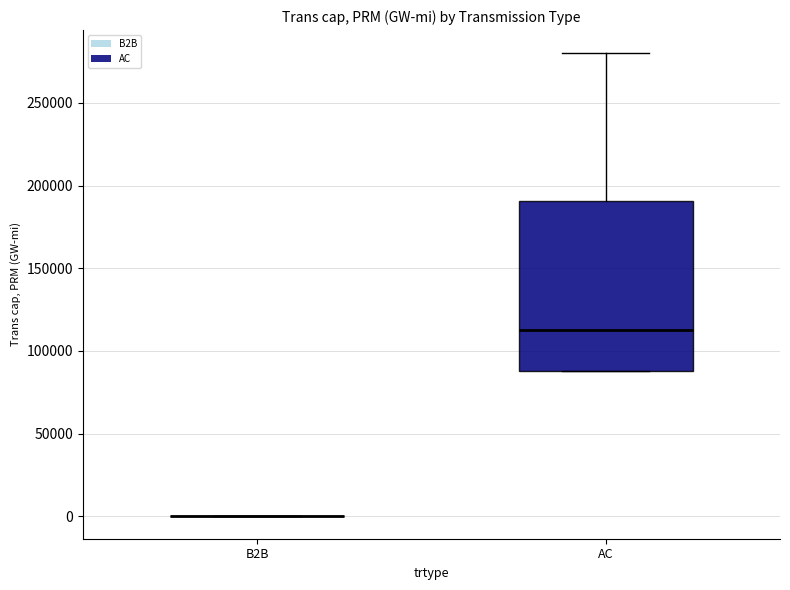

Reading left to right, transcribe this box plot: for each box, give where its median line is, the range the box spans, and where its two whiskers end, as read against the y-axis. The values are not printed on the chart, so give them approximately, as read against the axis.

B2B: box collapsed to a line at 0, whiskers 0 to 0
AC: median 110000, box 90000 to 190000, whiskers 90000 to 280000